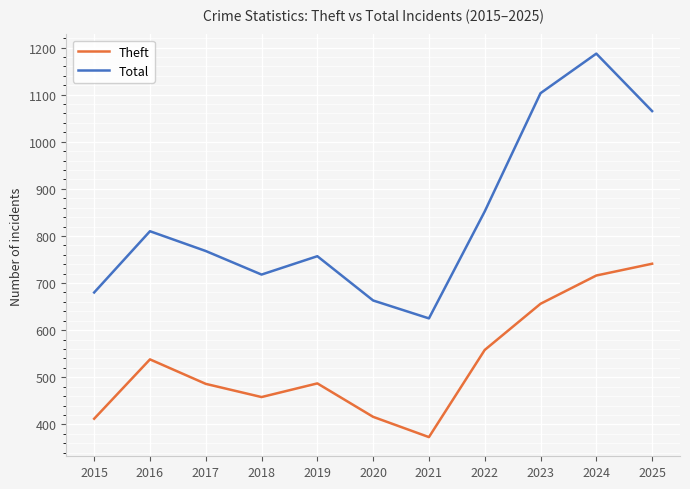

How many series are shown in this chart?

2